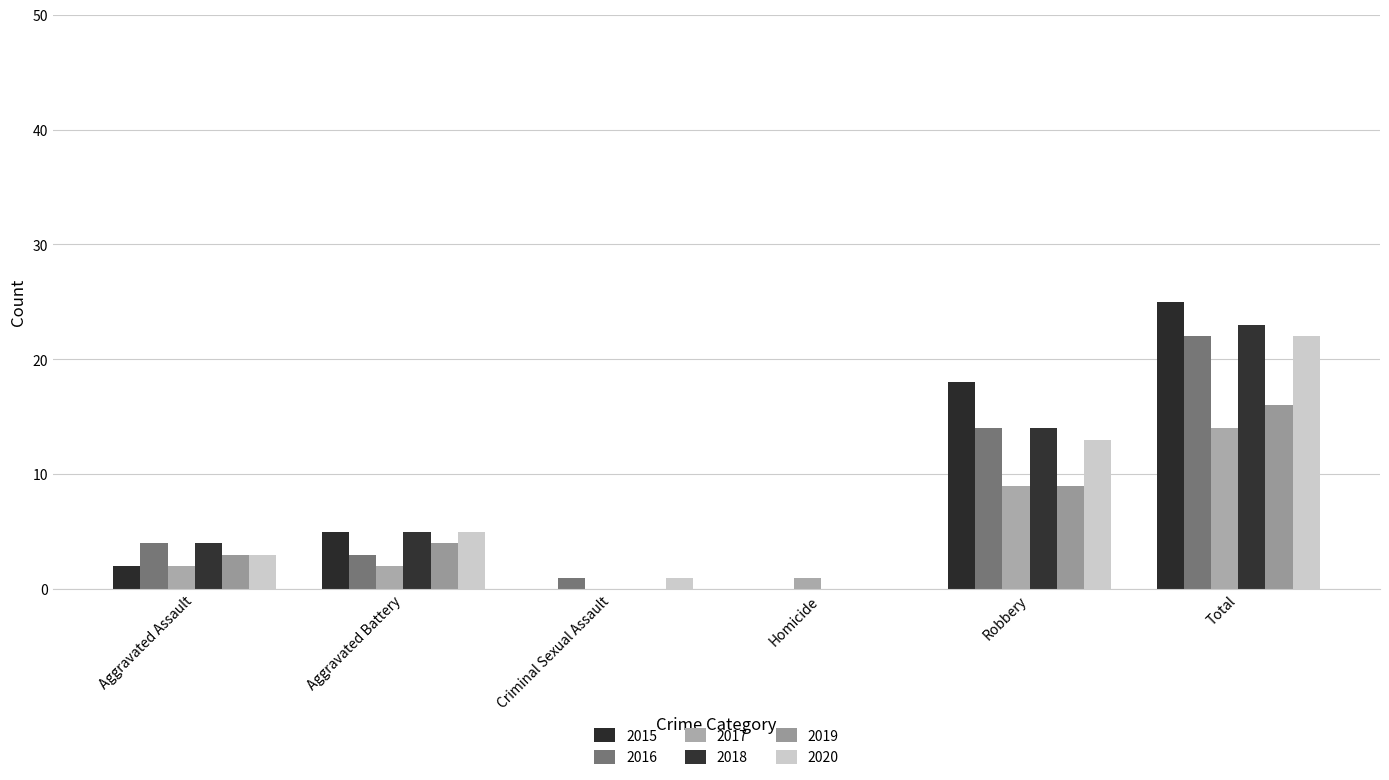

Rank the categories by 2019 value from highest to lowest.

Total, Robbery, Aggravated Battery, Aggravated Assault, Criminal Sexual Assault, Homicide